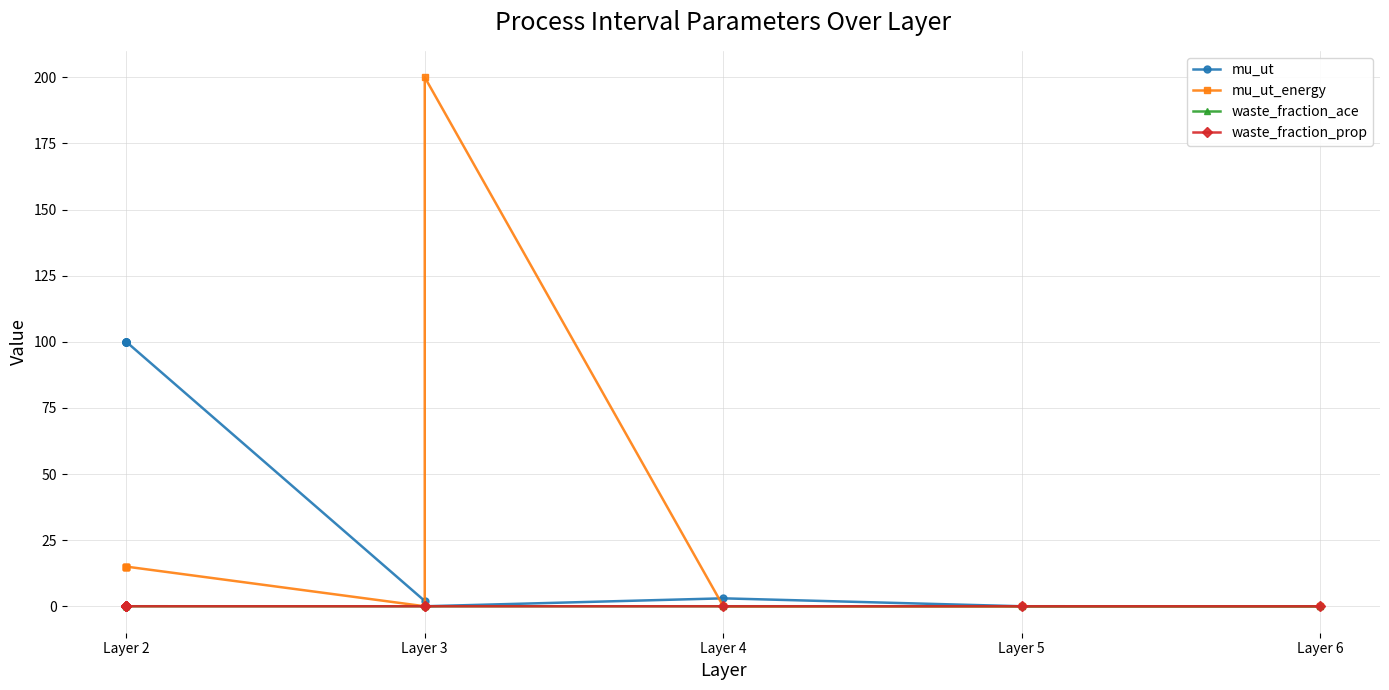

How many lines are shown in the chart?

4